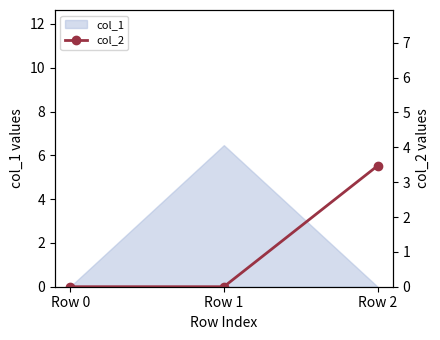

The value at Row 2 is 3.5. True or false?

True